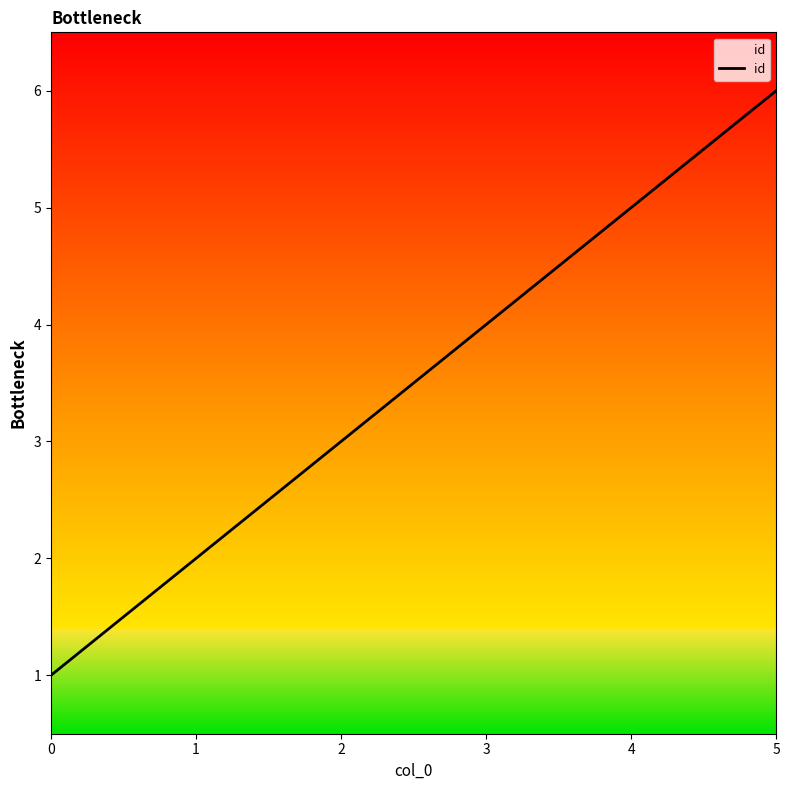

What is the change in value from 1 to 5?

+4